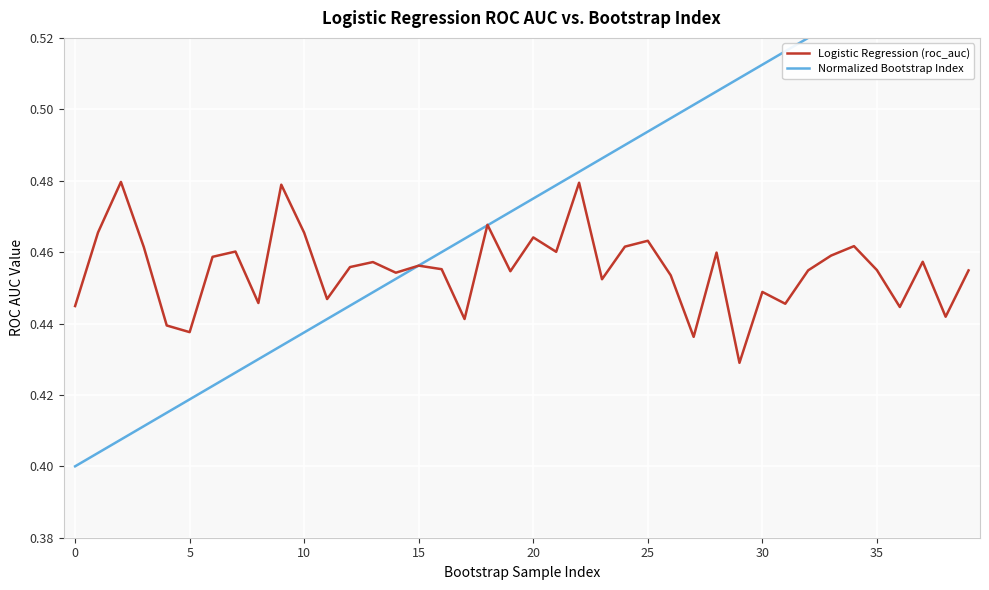

True or false: Normalized Bootstrap Index has more than 1 points higher than both neighbors.

False